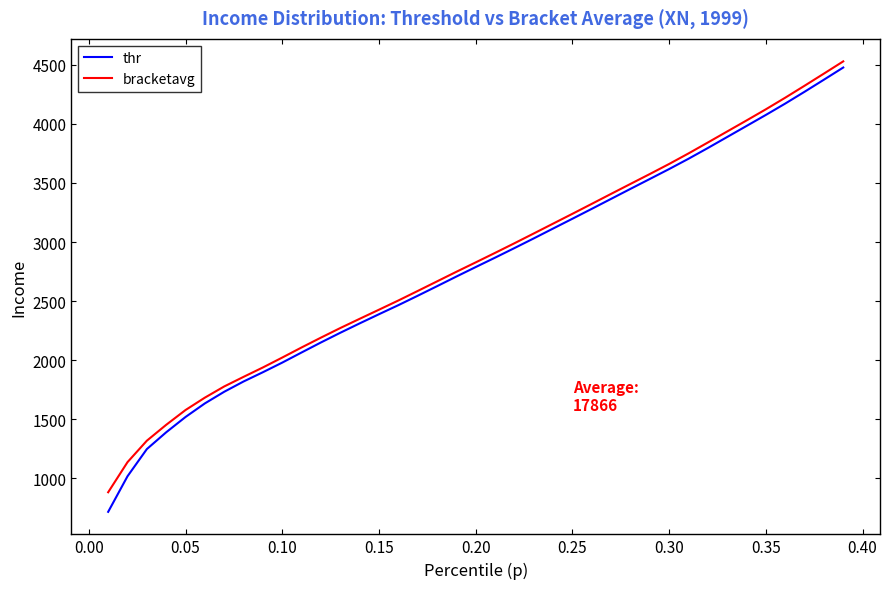

Which series has the largest range (max minus min)?

thr